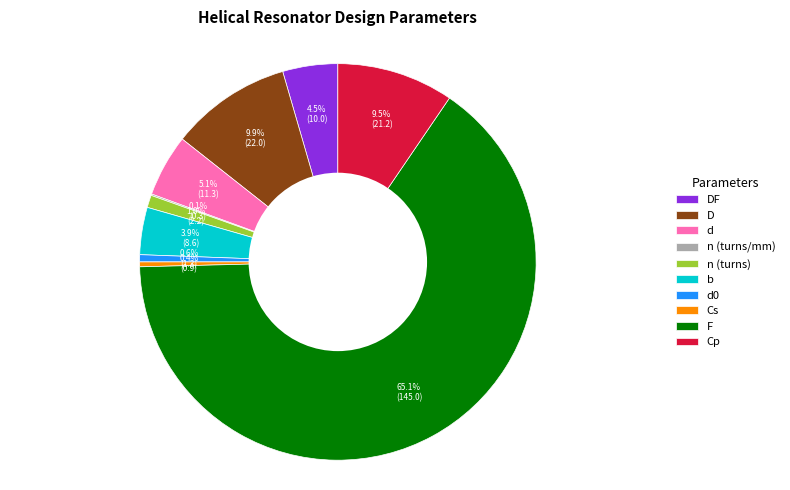

Which has a higher value, D or d0?

D